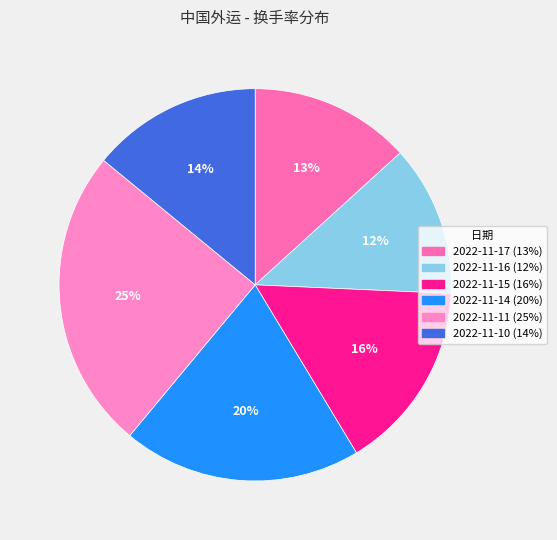

Is the sum of 2022-11-16 and 2022-11-10 greater than half?

No